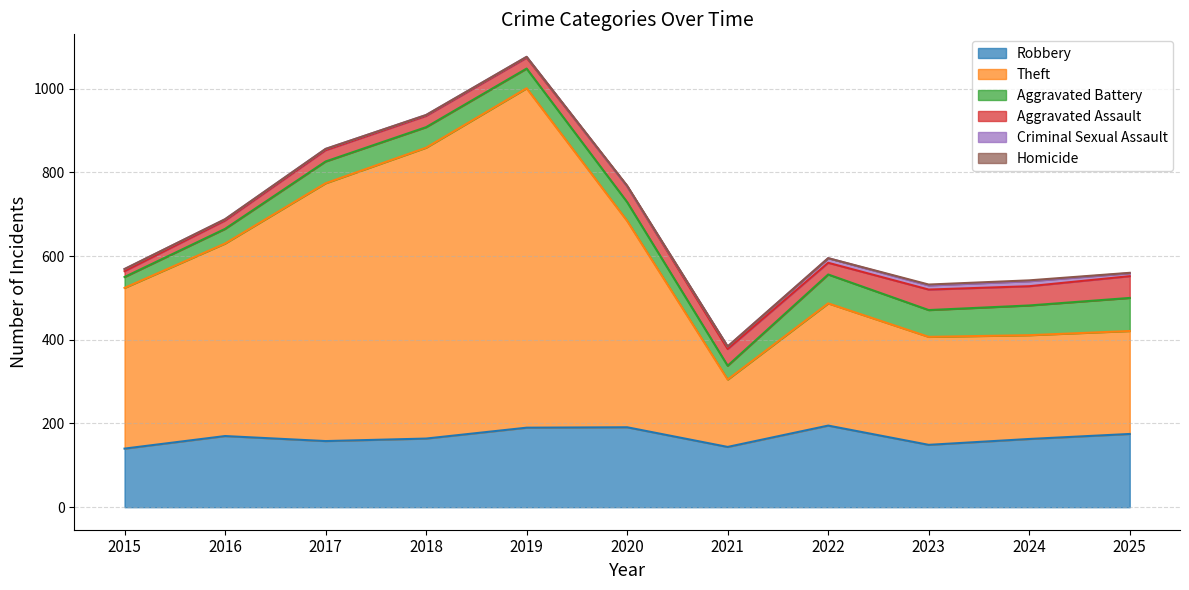

What is the value of the Aggravated Assault point at the 9th from the left?

49